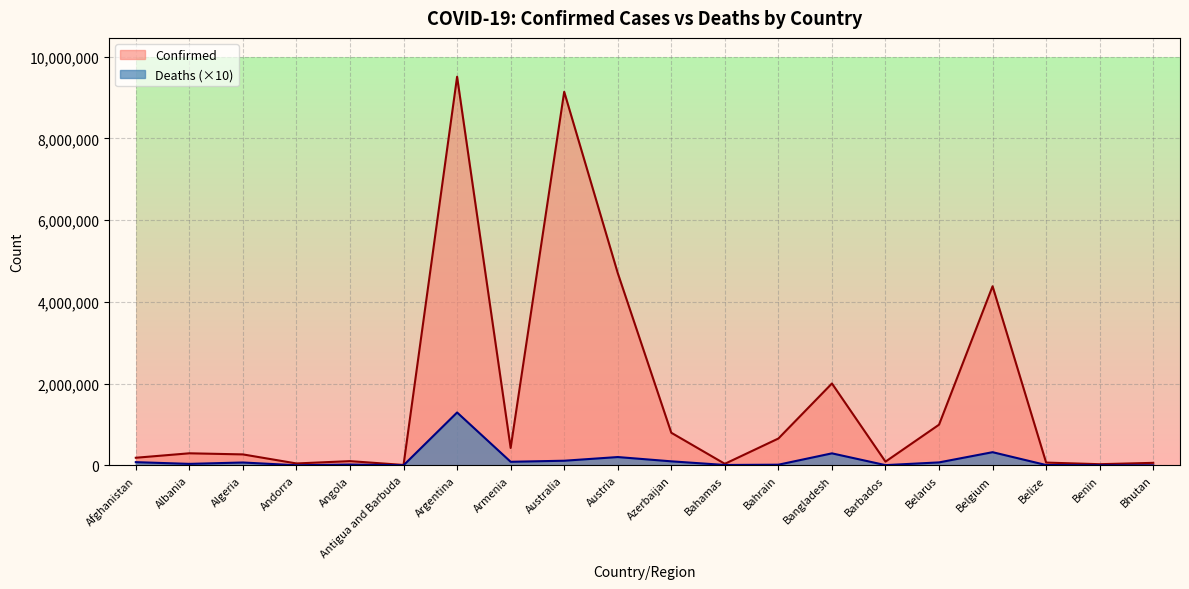

Is it true that Confirmed equals 1147552 at Bahrain?

False